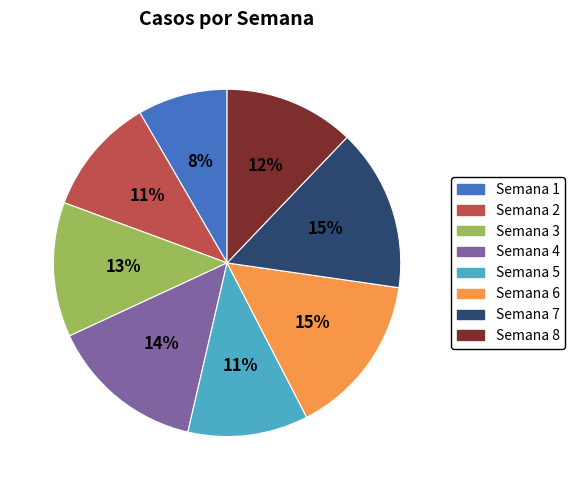

To the nearest percent, what is the average slice percentage?

12%